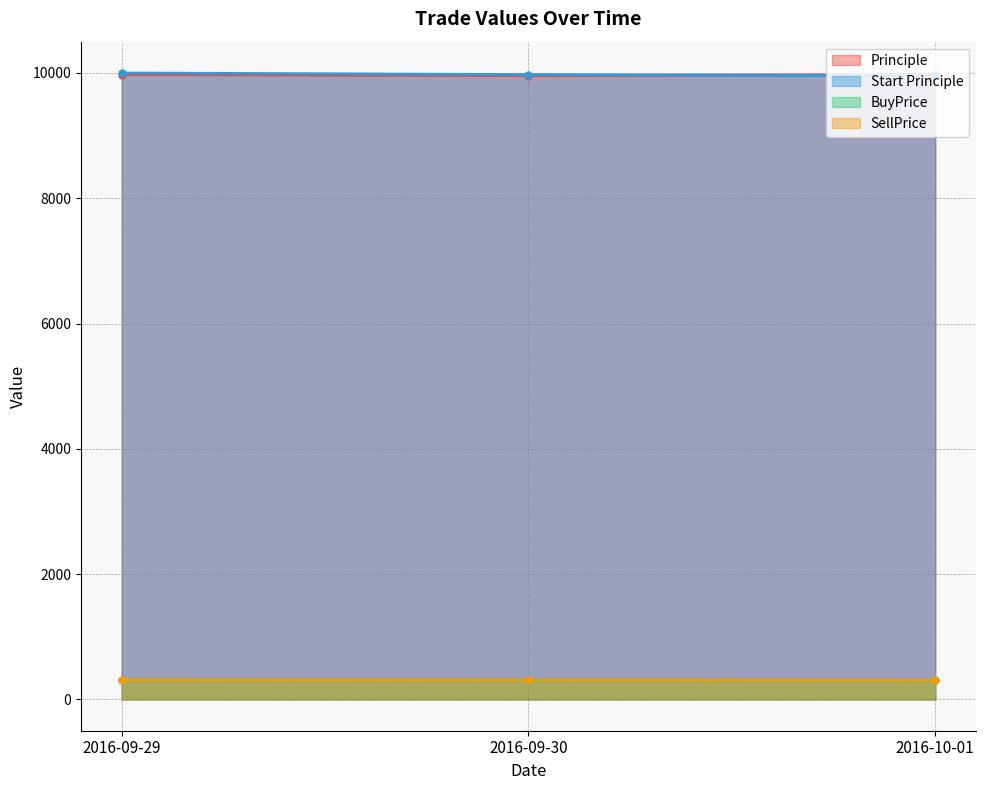

What position from the left is 2016-09-30?

2